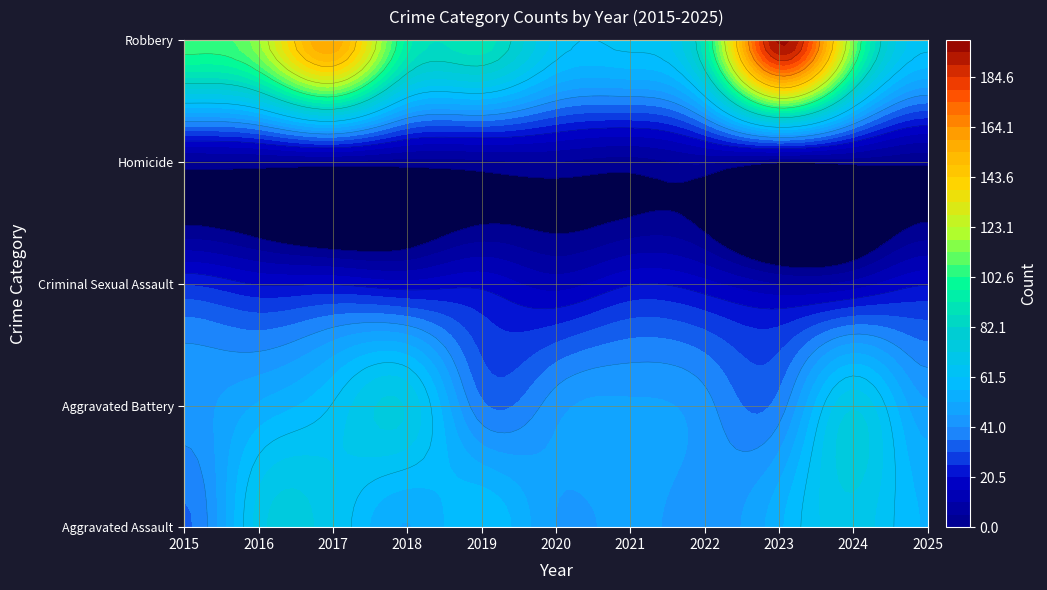

What is the sum of the Aggravated Battery values at 2025 and 2018?

118